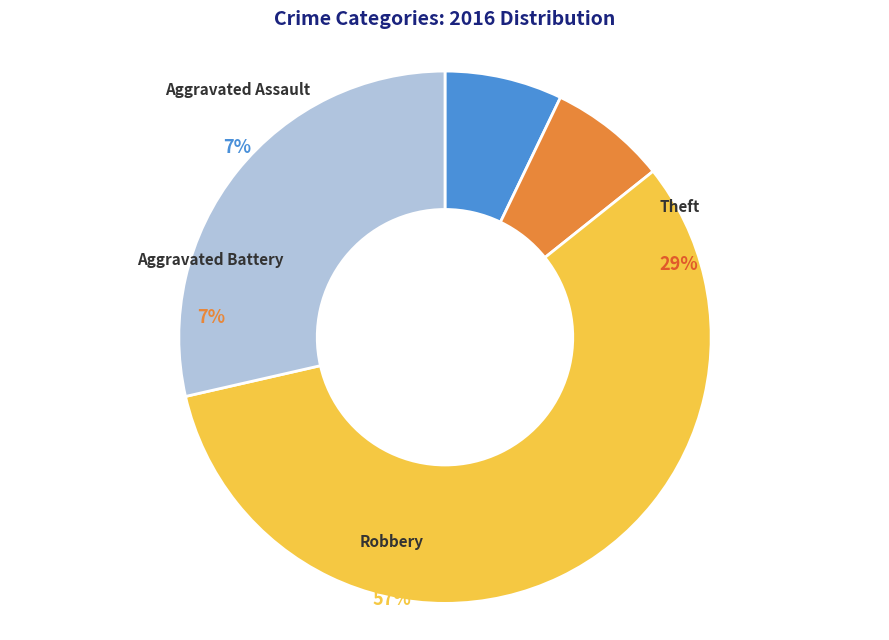

The Aggravated Battery slice represents 7% of the pie. True or false?

True